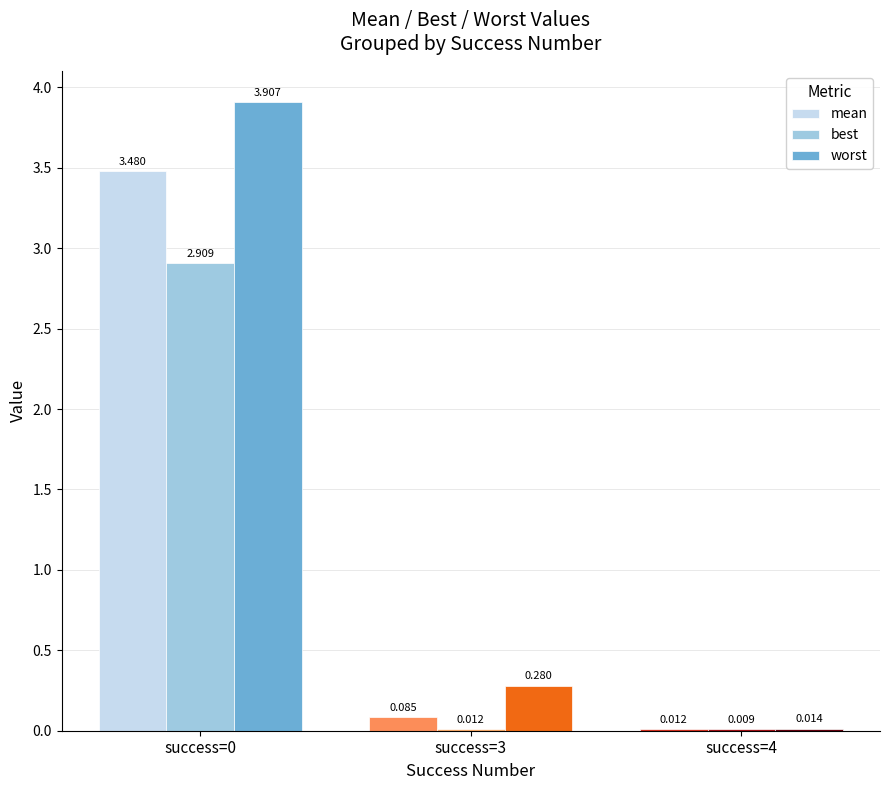

How many series are shown in this chart?

3